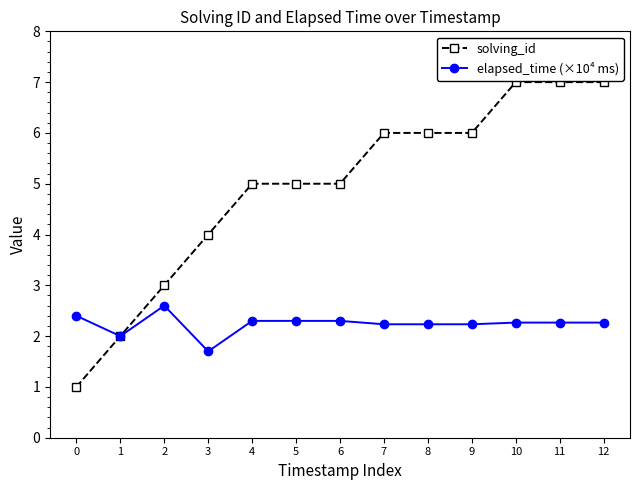

Is it true that solving_id equals 8.3 at 8?

False